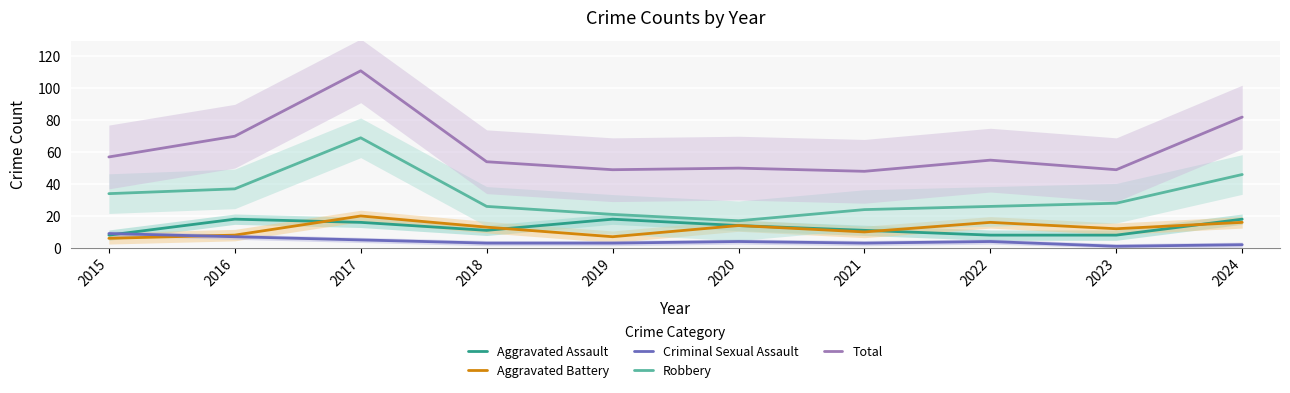

The value of Aggravated Battery at 2024 is 21. True or false?

False